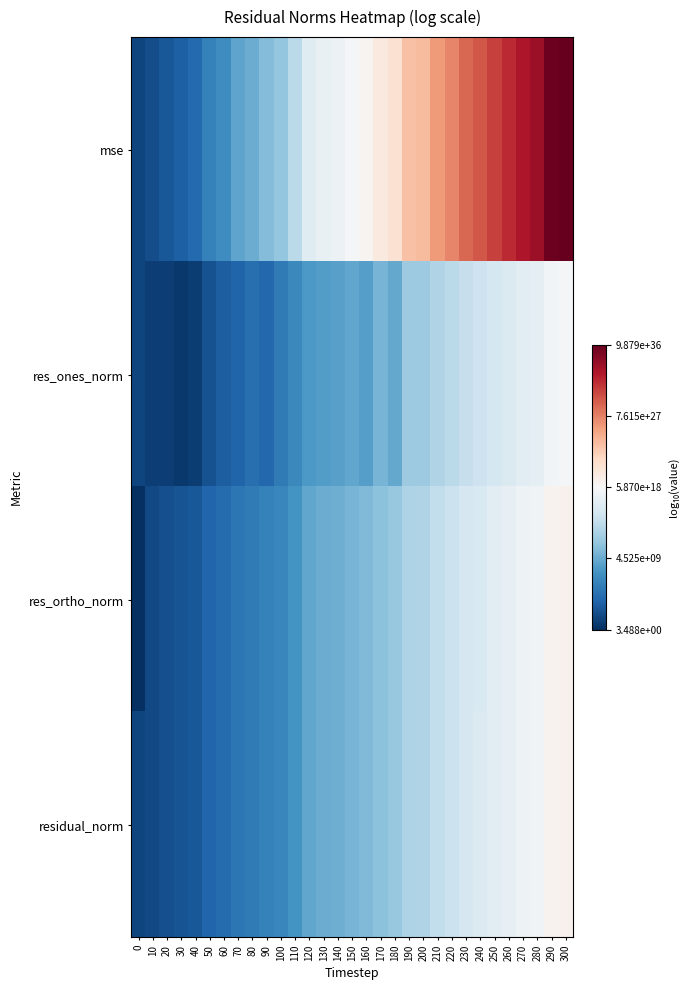

Reading left to right, extract all data points from this chart.

mse: 0=2.0	10=2.6	20=3.3	30=3.9	40=4.6	50=6.5	60=7.5	70=9.2	80=9.8	90=10.8	100=11.7	110=13.8	120=16.6	130=17.4	140=17.8	150=18.5	160=19.3	170=20.6	180=21.6	190=24.1	200=24.5	210=26.5	220=27.7	230=29.3	240=30.0	250=31.2	260=32.4	270=33.5	280=34.3	290=36.6	300=37.0
res_ones_norm: 0=2.1	10=1.7	20=1.7	30=1.2	40=1.4	50=2.8	60=3.7	70=4.1	80=5.1	90=4.4	100=5.9	110=7.0	120=8.3	130=8.6	140=8.8	150=9.3	160=8.7	170=10.4	180=9.5	190=12.1	200=12.2	210=13.3	220=13.8	230=14.6	240=15.0	250=15.6	260=16.2	270=16.8	280=17.1	290=18.3	300=18.5
res_ortho_norm: 0=0.5	10=2.3	20=2.7	30=3.0	40=3.3	50=4.3	60=4.8	70=5.7	80=5.9	90=6.4	100=6.9	110=7.9	120=9.3	130=9.7	140=9.9	150=10.3	160=10.7	170=11.3	180=11.9	190=13.1	200=13.3	210=14.3	220=14.9	230=15.7	240=16.1	250=16.6	260=17.2	270=17.8	280=18.2	290=19.3	300=19.5
residual_norm: 0=2.1	10=2.3	20=2.7	30=3.0	40=3.3	50=4.3	60=4.8	70=5.7	80=5.9	90=6.4	100=6.9	110=7.9	120=9.3	130=9.7	140=9.9	150=10.3	160=10.7	170=11.3	180=11.9	190=13.1	200=13.3	210=14.3	220=14.9	230=15.7	240=16.1	250=16.6	260=17.2	270=17.8	280=18.2	290=19.3	300=19.5